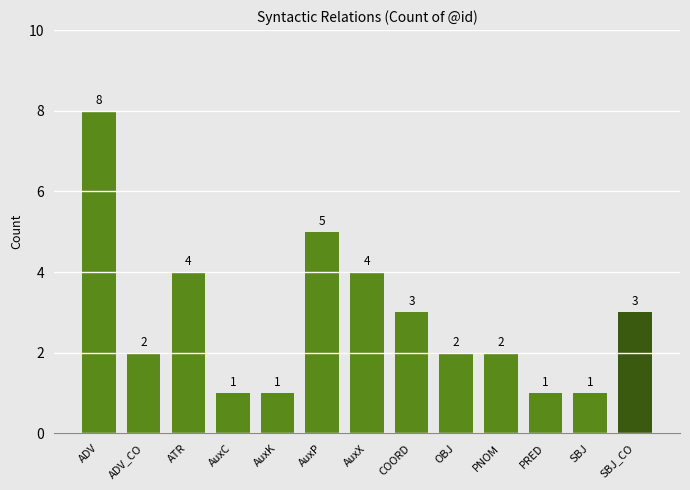

Which category has the highest value across all series?

ADV